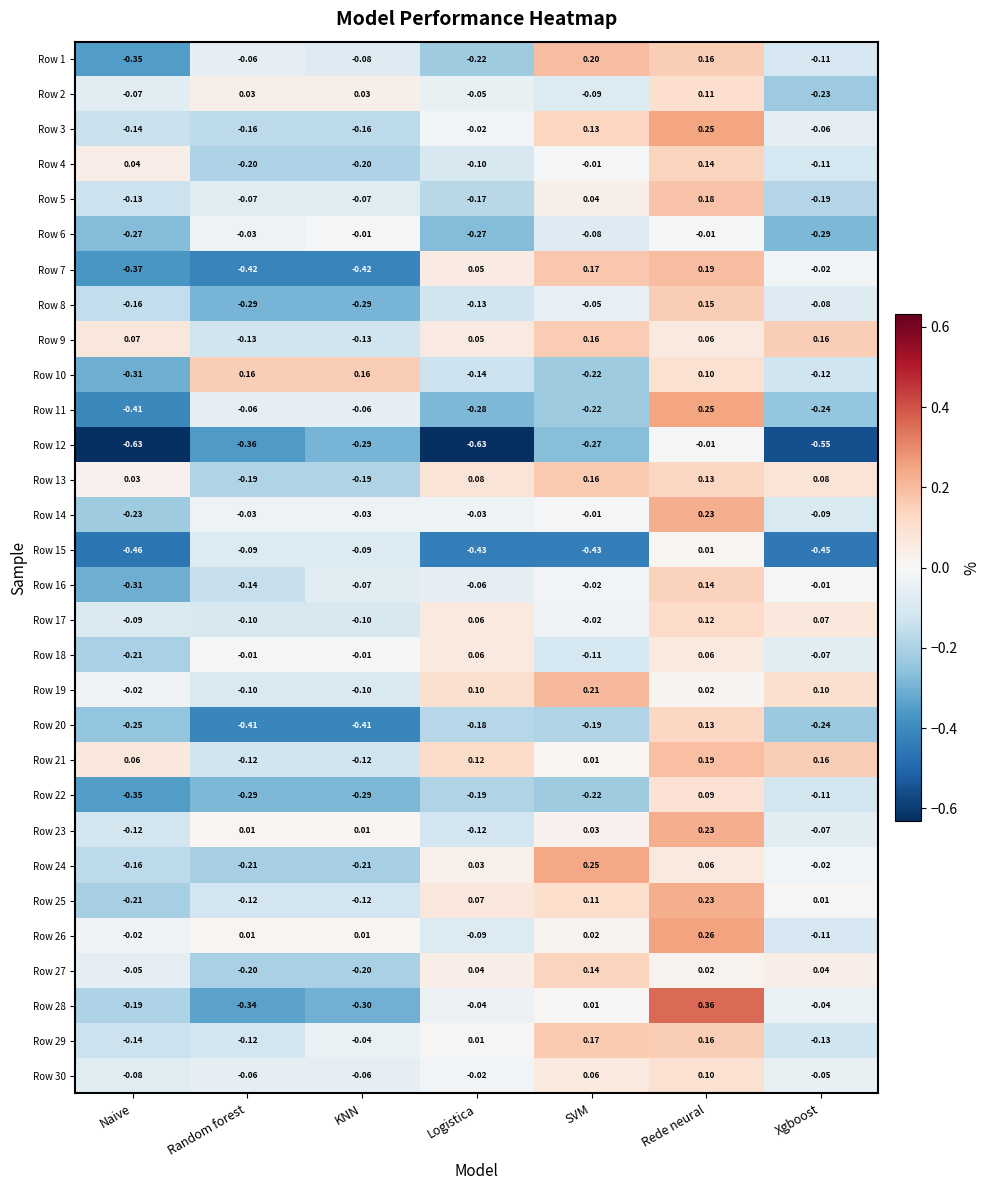

Count the number of categories in the chart.

7